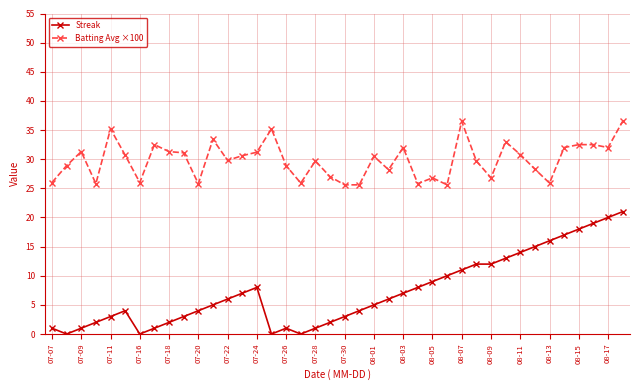

What is the difference between the second highest and minimum values in the Batting Avg ×100 series?

10.9